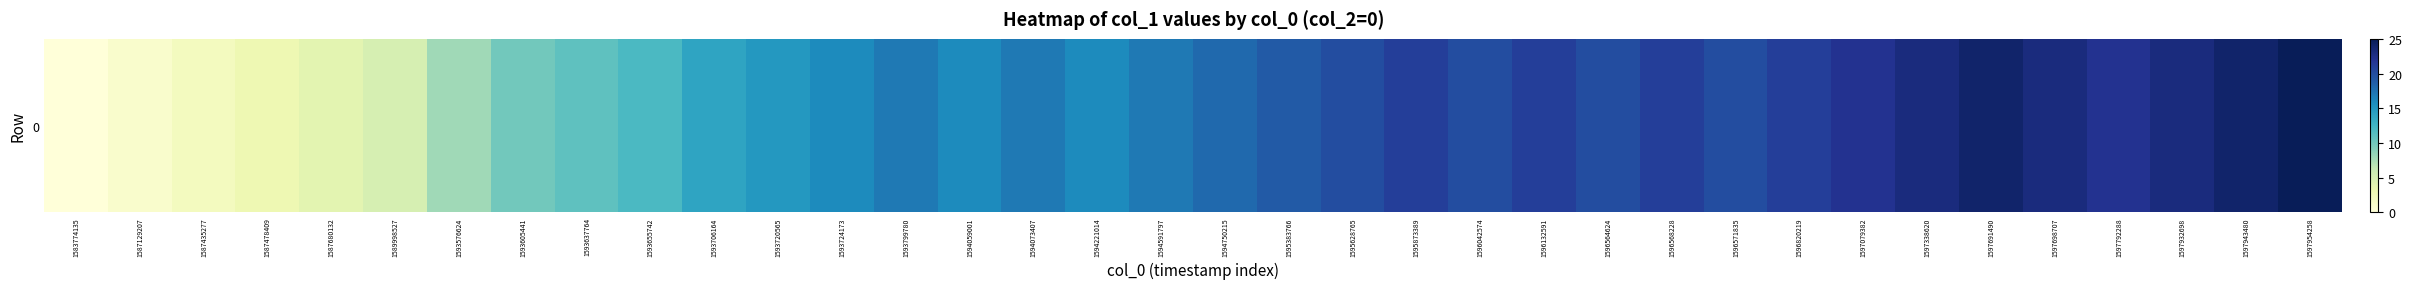

Count the number of values greater than 18.

17